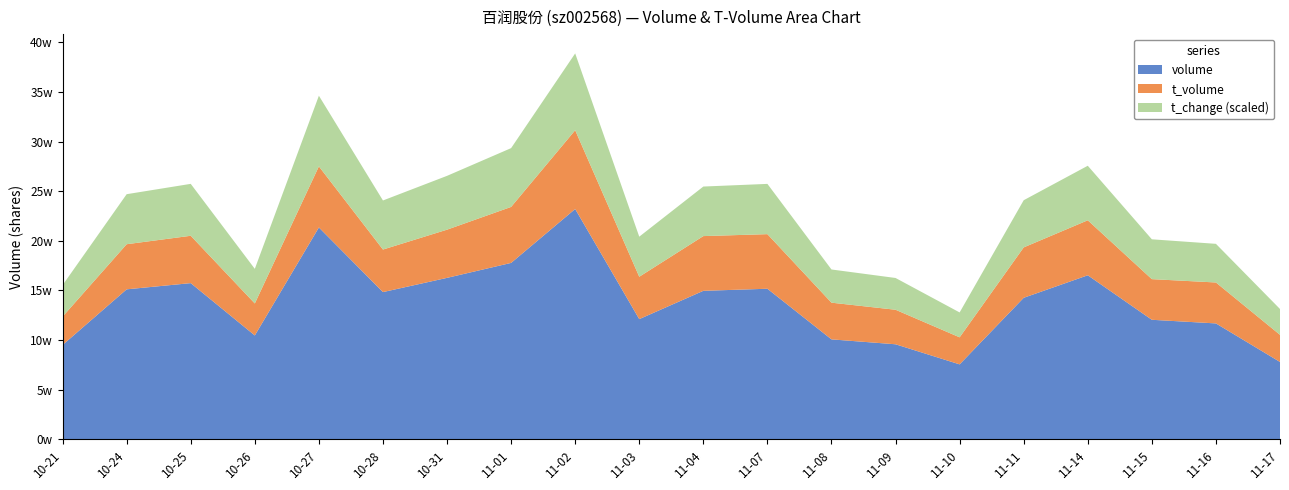

Reading right to left, list all the values displayed in this chart.

volume: 2022-11-17=78019.0	2022-11-16=116838.0	2022-11-15=120498.0	2022-11-14=165313.0	2022-11-11=142642.0	2022-11-10=75588.0	2022-11-09=95829.0	2022-11-08=100773.0	2022-11-07=151756.0	2022-11-04=149666.0	2022-11-03=121169.0	2022-11-02=232066.0	2022-11-01=177774.0	2022-10-31=162713.0	2022-10-28=148393.0	2022-10-27=213477.0	2022-10-26=104717.0	2022-10-25=157417.0	2022-10-24=151169.0	2022-10-21=95111.0
t_volume: 2022-11-17=27319.0	2022-11-16=41232.0	2022-11-15=40936.0	2022-11-14=55397.0	2022-11-11=50754.0	2022-11-10=27238.0	2022-11-09=34775.0	2022-11-08=36958.0	2022-11-07=54989.0	2022-11-04=55113.0	2022-11-03=42672.0	2022-11-02=79339.0	2022-11-01=56391.0	2022-10-31=48540.0	2022-10-28=42842.0	2022-10-27=61523.0	2022-10-26=32216.0	2022-10-25=47688.0	2022-10-24=45434.0	2022-10-21=28532.0
t_change: 2022-11-17=1.1	2022-11-16=1.6	2022-11-15=1.7	2022-11-14=2.3	2022-11-11=2.0	2022-11-10=1.1	2022-11-09=1.3	2022-11-08=1.4	2022-11-07=2.1	2022-11-04=2.1	2022-11-03=1.7	2022-11-02=3.2	2022-11-01=2.5	2022-10-31=2.3	2022-10-28=2.1	2022-10-27=3.0	2022-10-26=1.5	2022-10-25=2.2	2022-10-24=2.1	2022-10-21=1.3